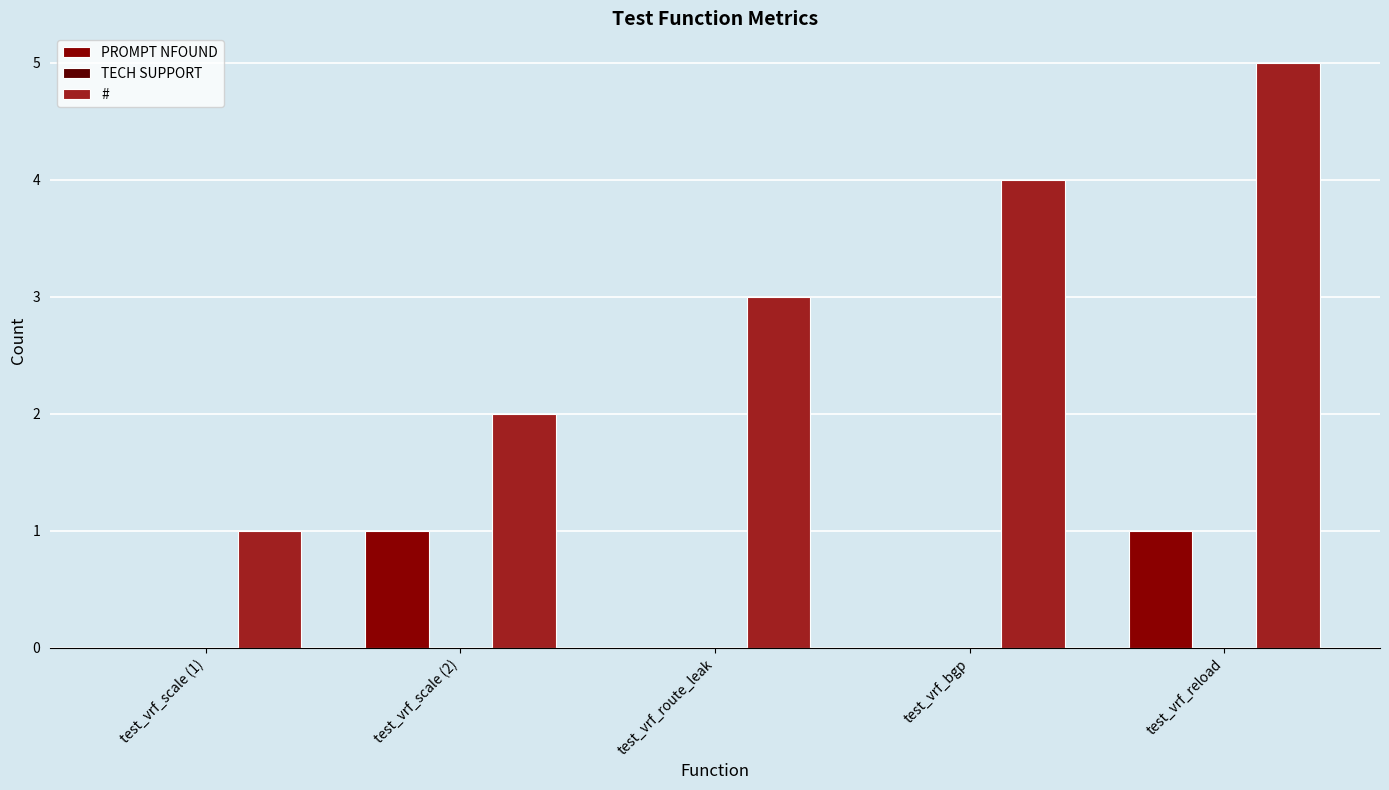

What is the maximum value shown in the chart?

5